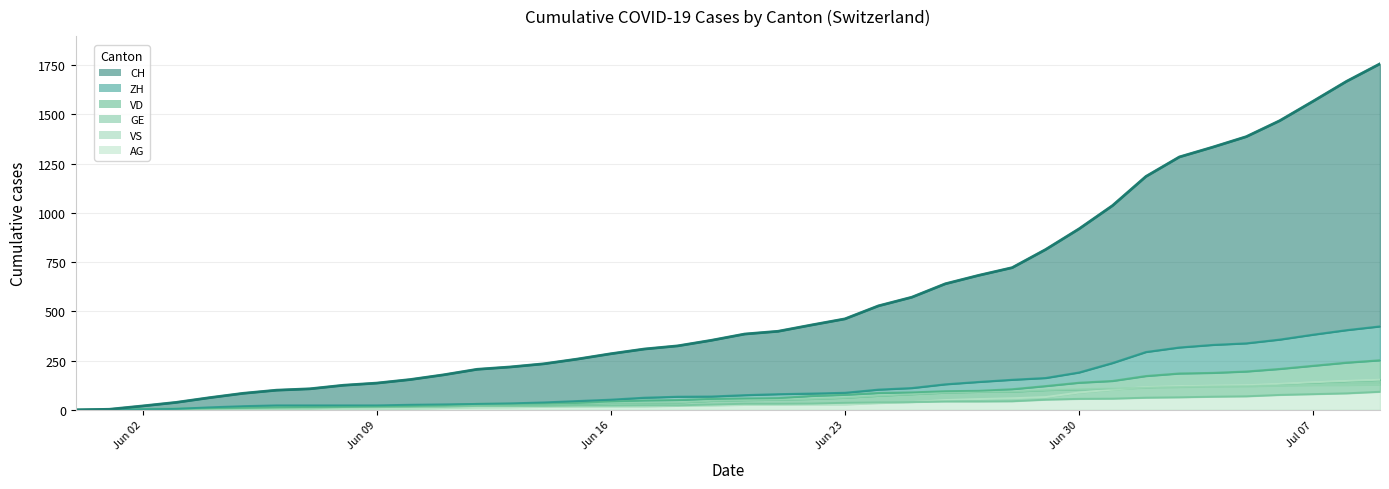

What is the average value of the ZH series?

125